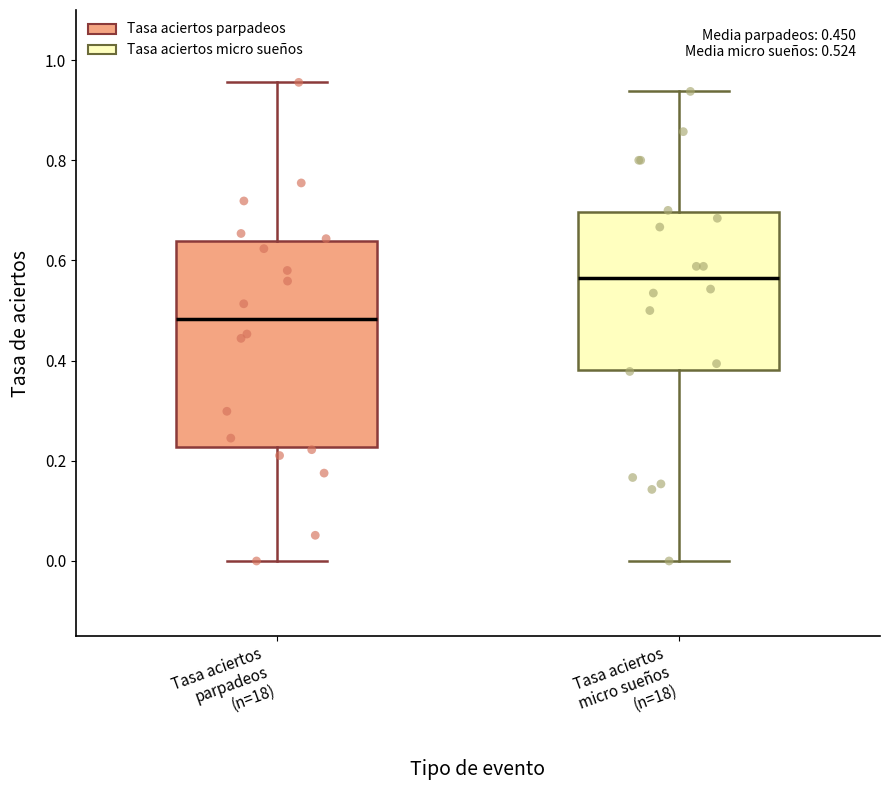

Which box has the lowest median line?

Tasa aciertos parpadeos (n=18)